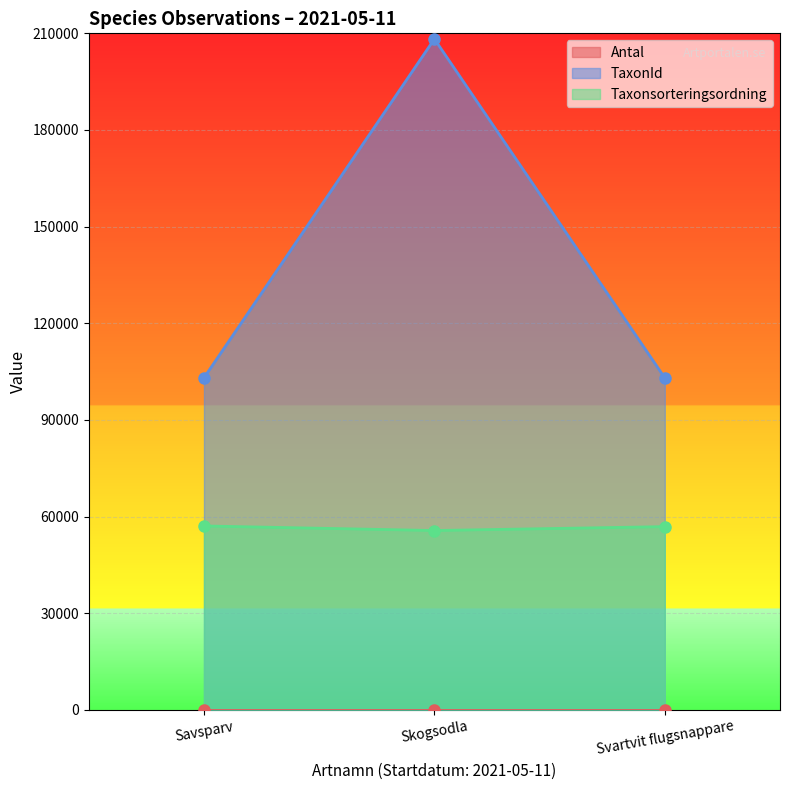

How many data points in Taxonsorteringsordning are above 56859?

1